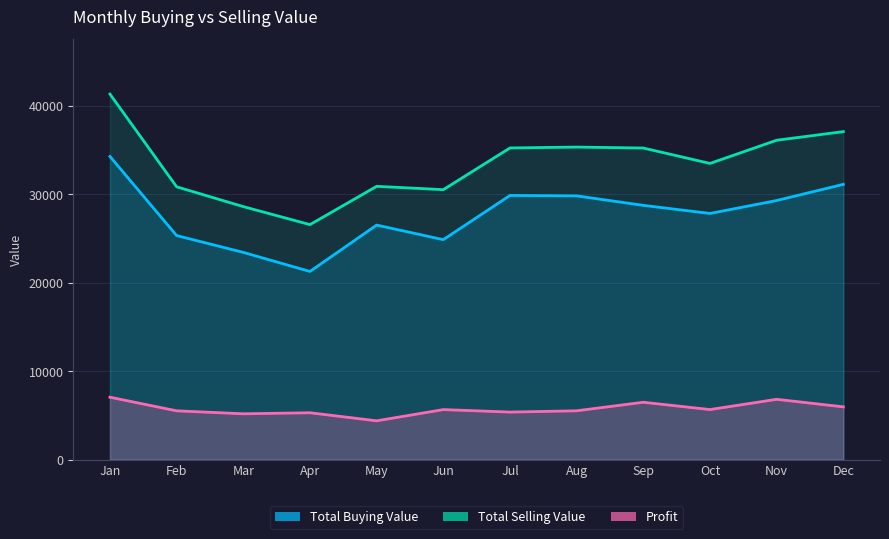

What is the sum of all Total Buying Value values?

332504.0